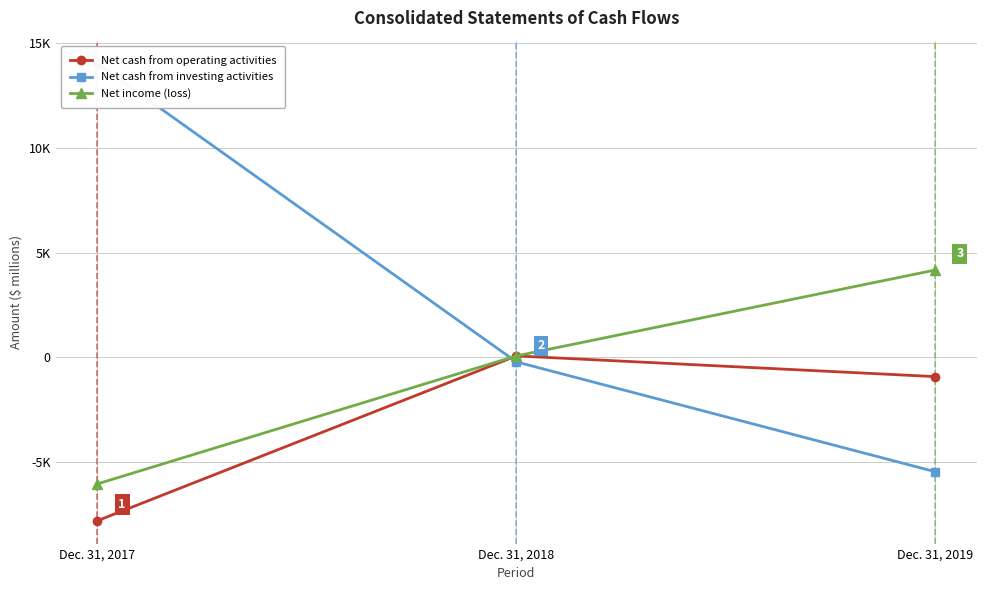

How many values in the Net income (loss) series are below 61?

1